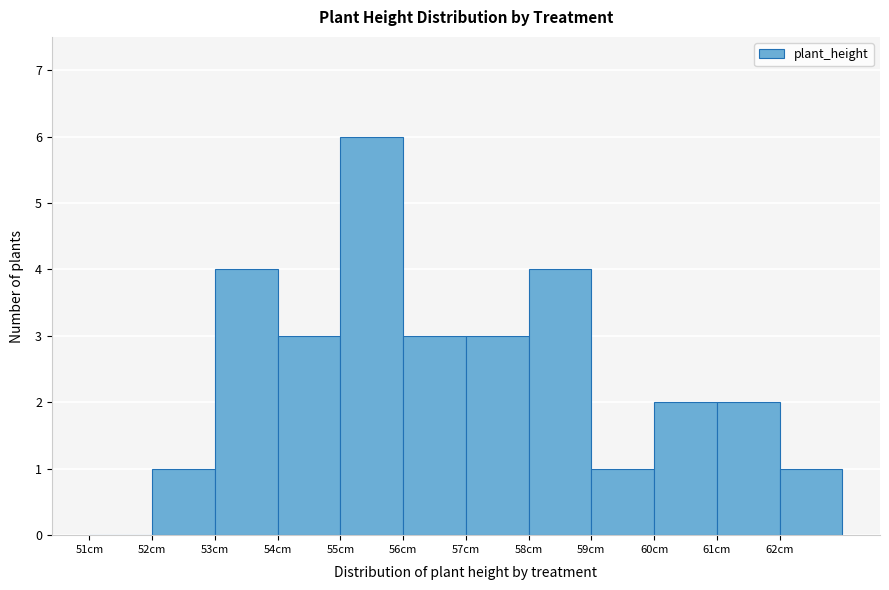

What is the height of the bar covering 53 to 54 on the x-axis? The values are not printed on the chart, so give them approximately, as read against the axis.

4